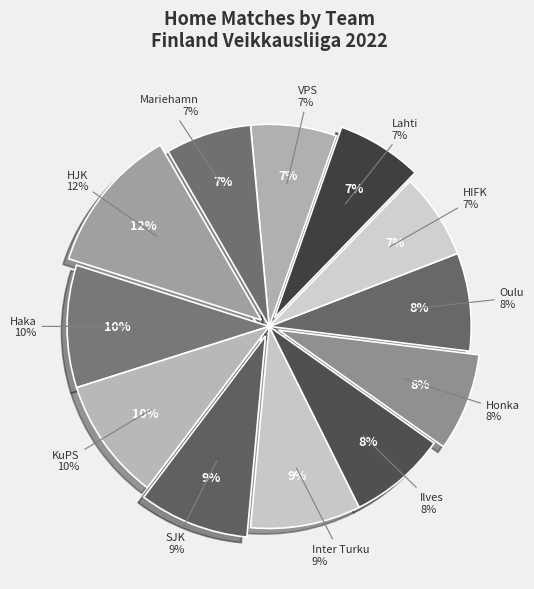

Rank the categories by value from lowest to highest.

HIFK, Lahti, VPS, Mariehamn, Ilves, Honka, Oulu, SJK, Inter Turku, Haka, KuPS, HJK